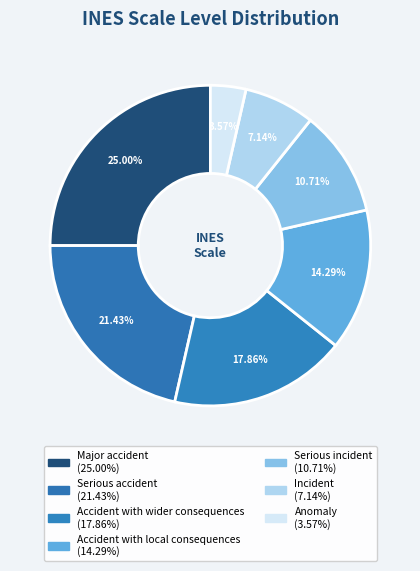

How many slices are in this pie chart?

7